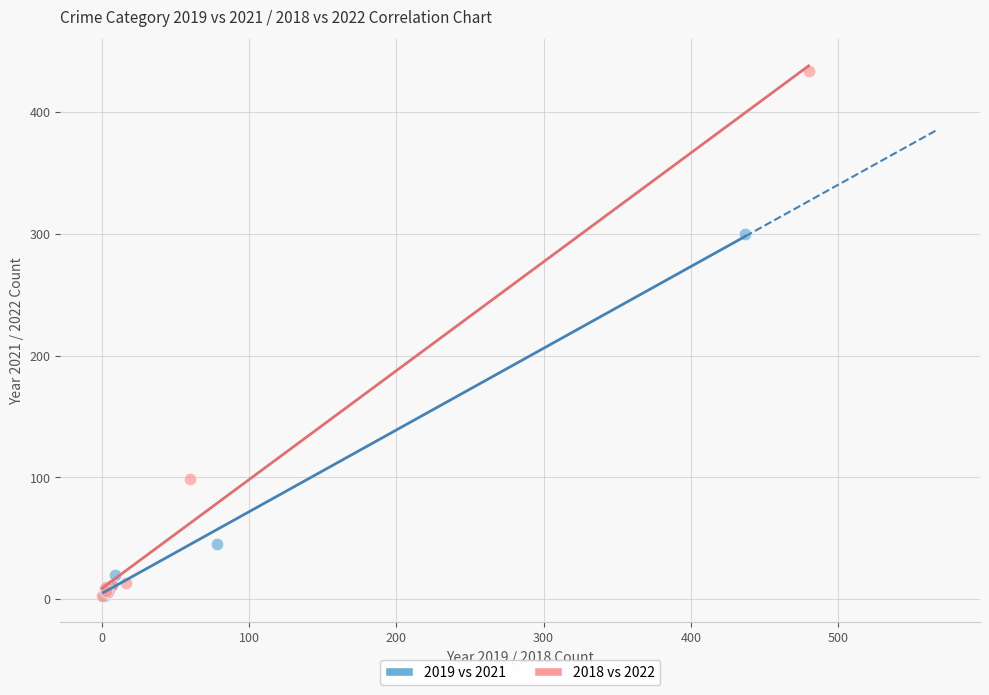

Which series reaches the maximum Y coordinate?

2018 vs 2022